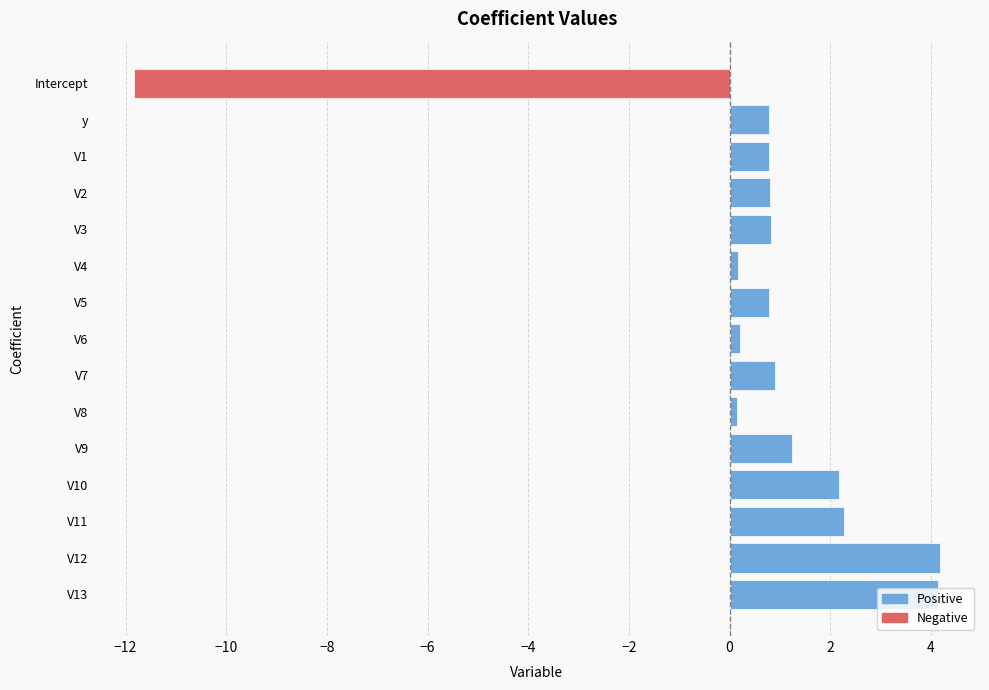

The value of Positive at V12 is 4.2. True or false?

True